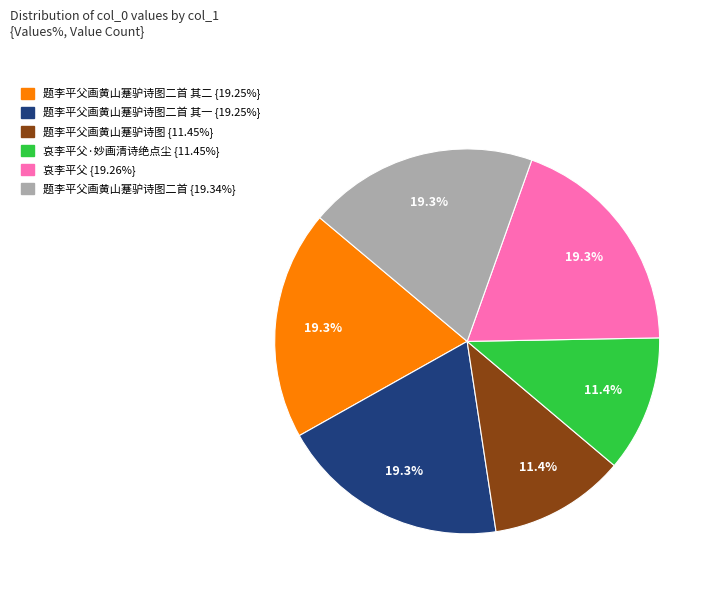

Is there any slice that represents more than half of the pie?

No